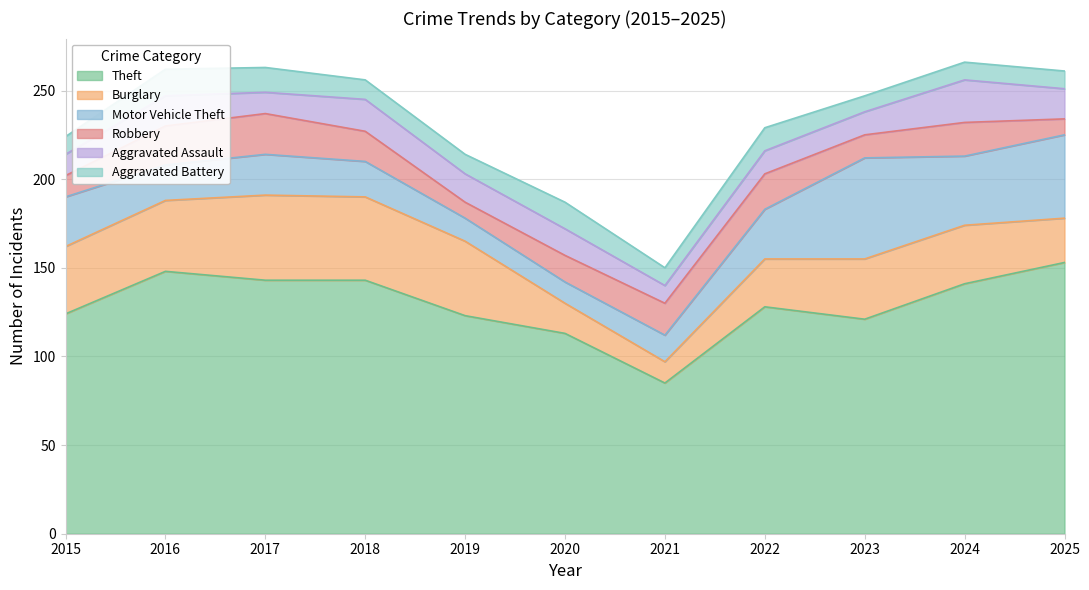

The Aggravated Battery series shows 15 at 2020. True or false?

True